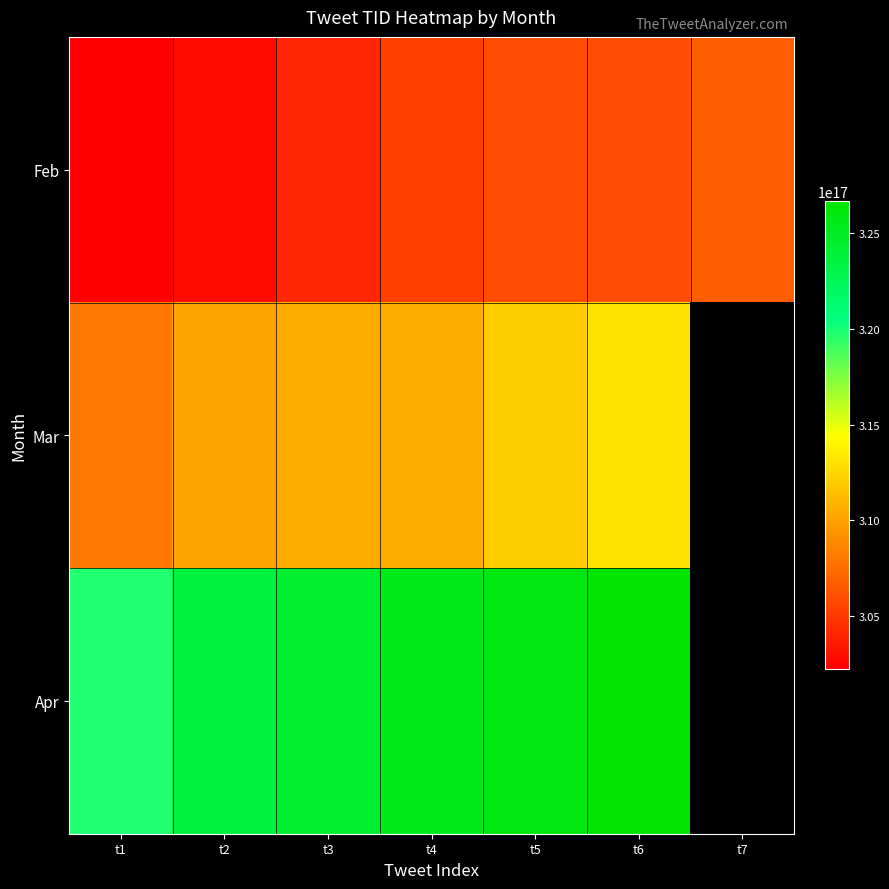

At which label does Mar reach its peak?

t6